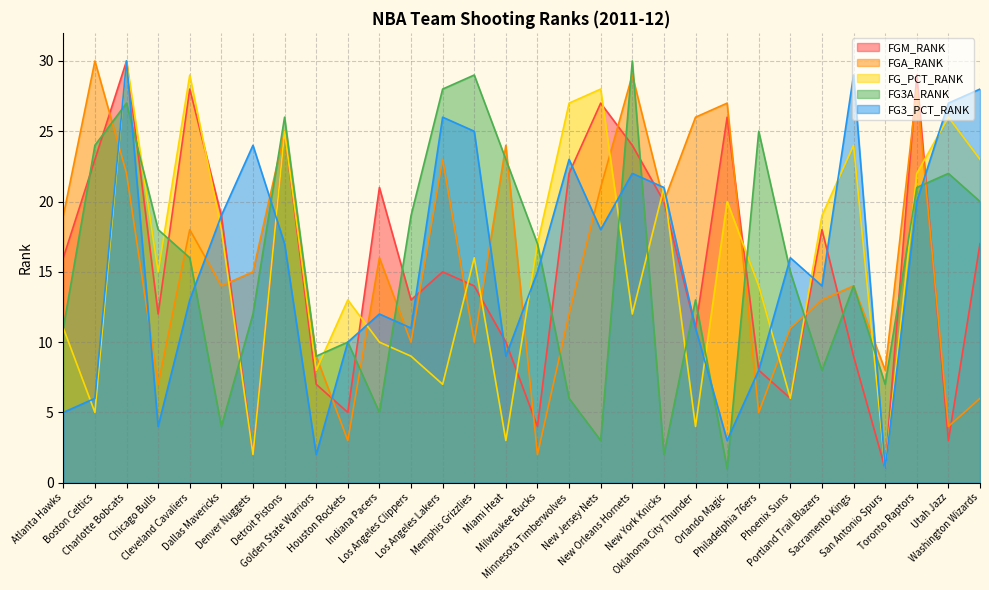

How many intersections are there between FG3_PCT_RANK and FG_PCT_RANK?

11